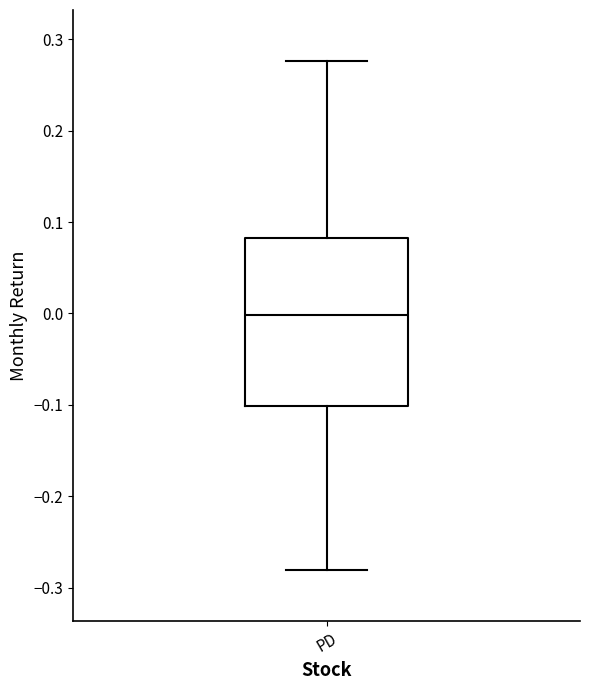

Transcribe this box plot: give where the median line is, the range the box spans, and where the two whiskers end, as read against the y-axis. The values are not printed on the chart, so give them approximately, as read against the axis.

median 0.00, box -0.10 to 0.08, whiskers -0.28 to 0.28